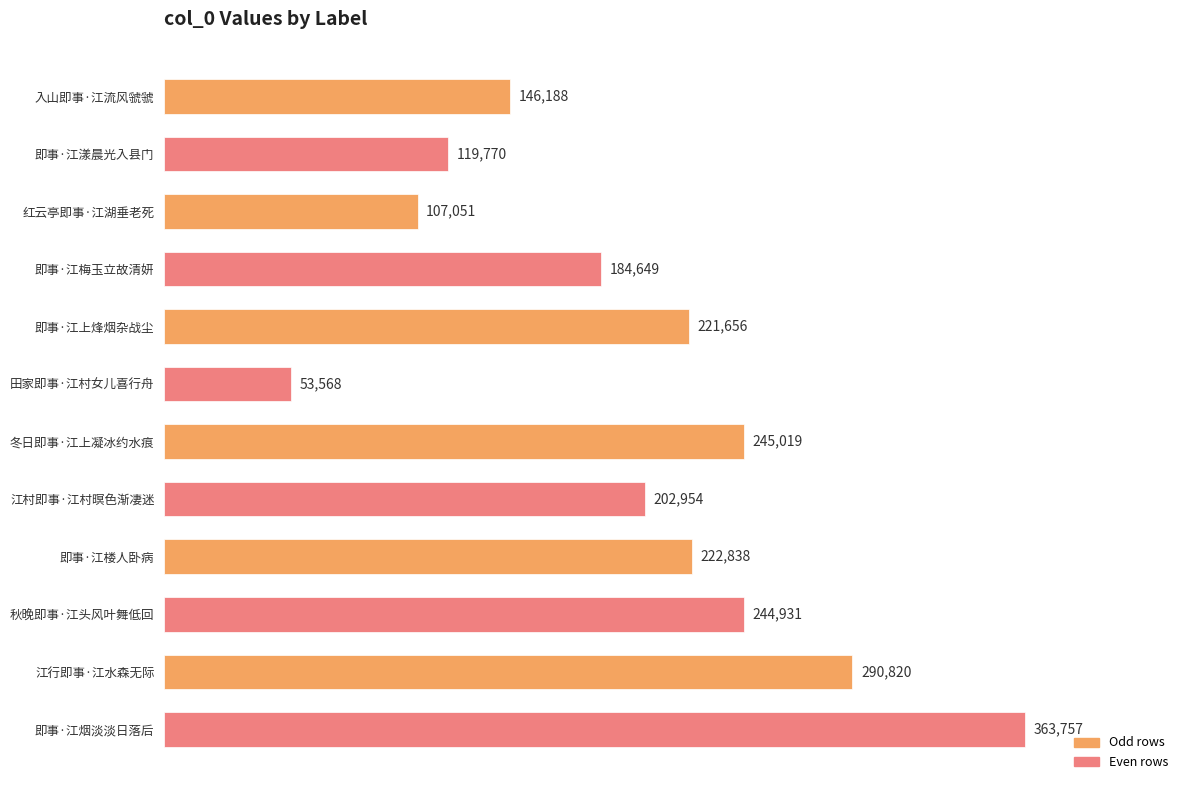

The chart shows a value of 110478 at 江行即事·江水森无际. True or false?

False